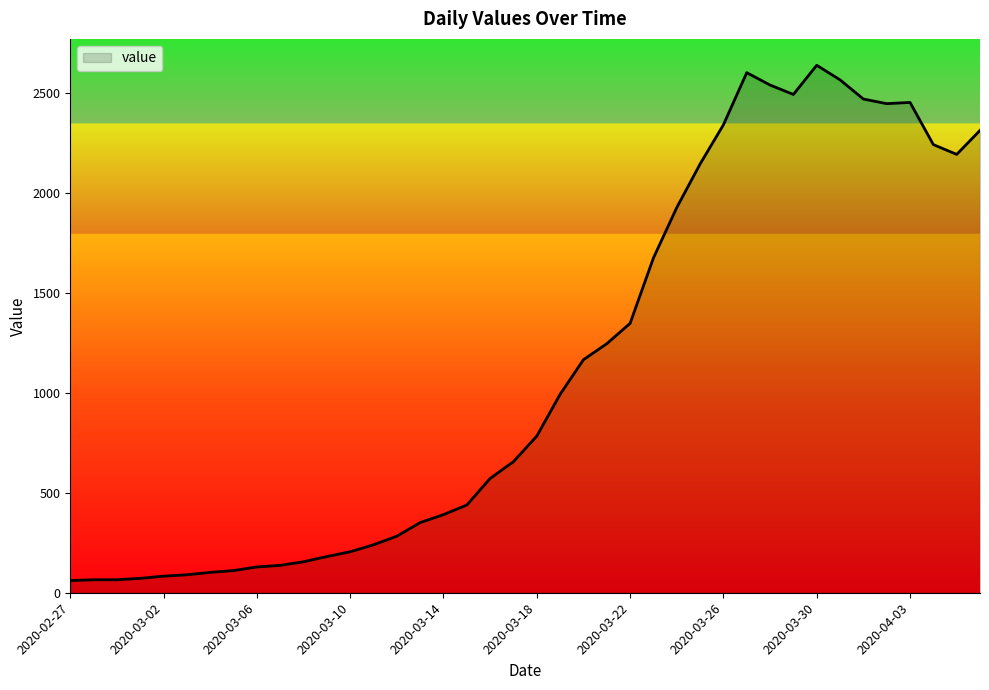

What is the difference between the maximum and minimum values?

2578